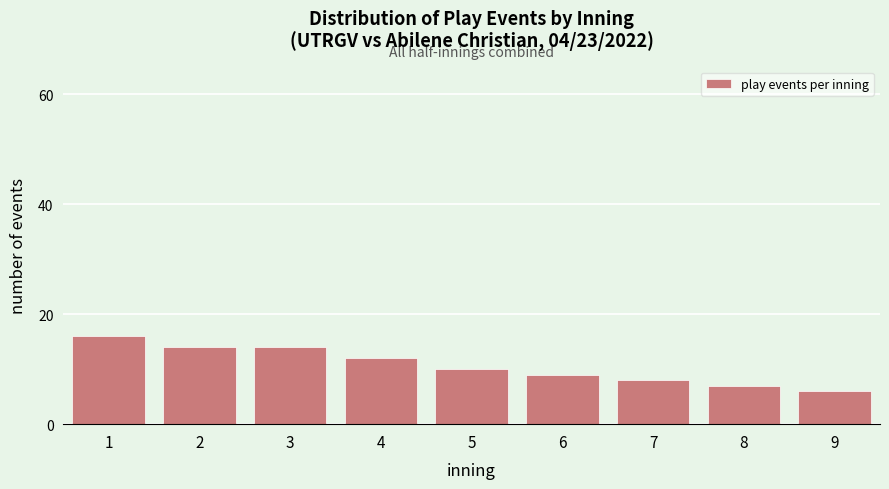

Reading right to left, list all the values displayed in this chart.

6	7	8	9	10	12	14	14	16